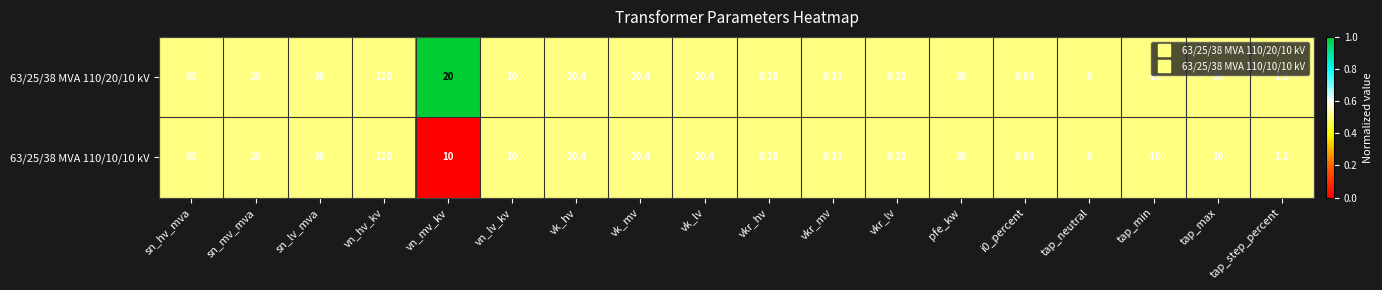

At which label is 63/25/38 MVA 110/20/10 kV closest to 50?

sn_lv_mva